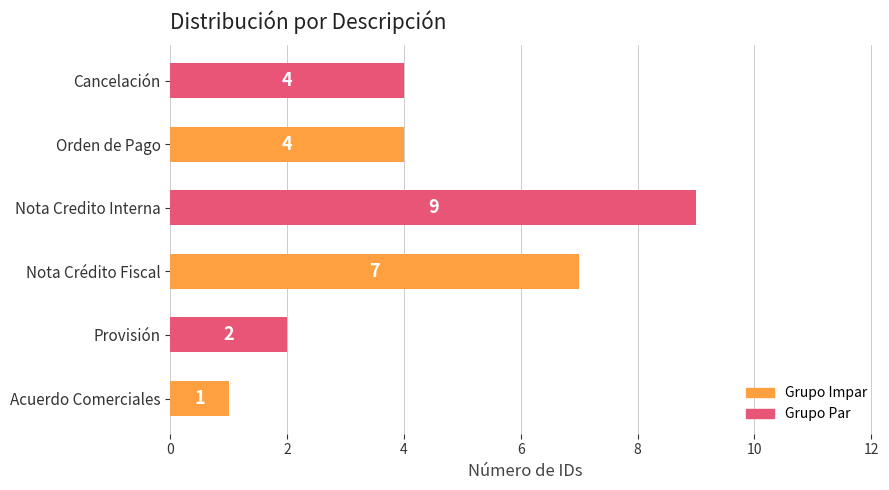

How many values are between 2 and 7?

4